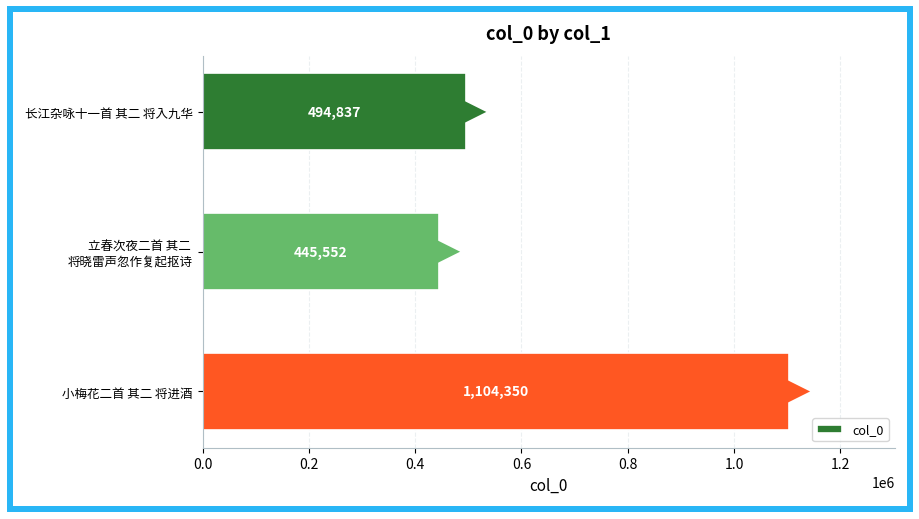

Reading bottom to top, extract all data points from this chart.

1104350	445552	494837